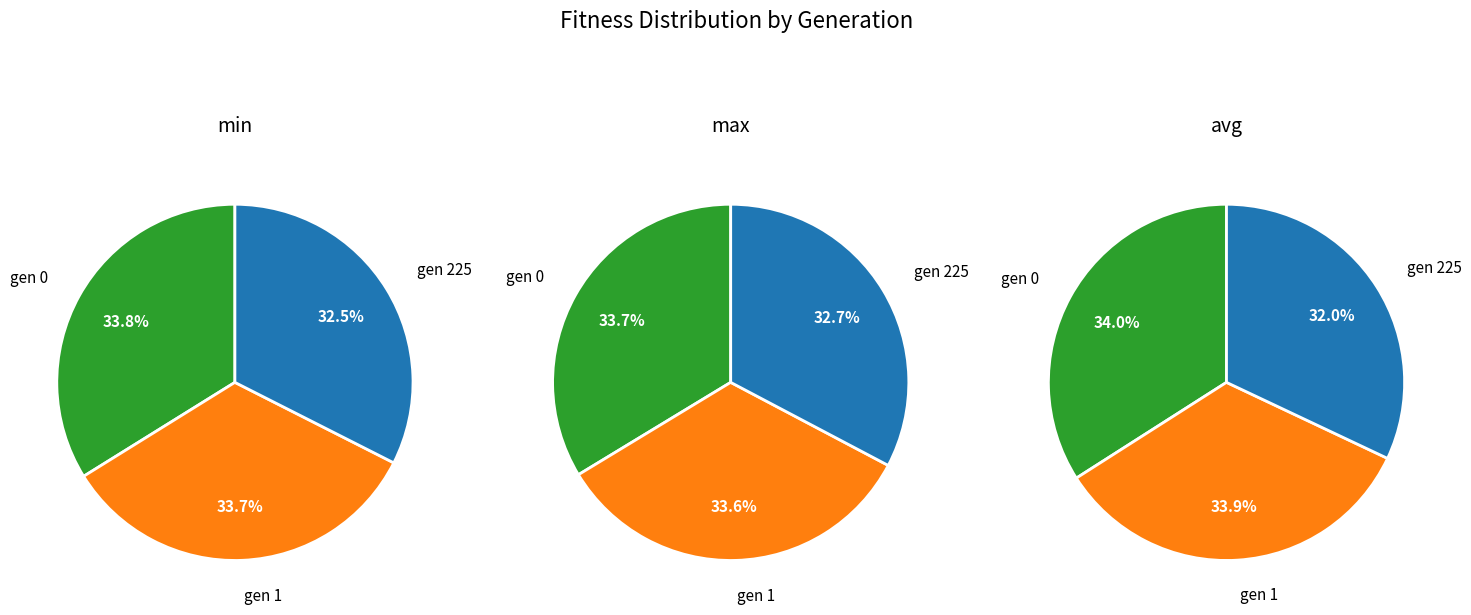

Combined, do gen 1 and gen 225 account for over 50%?

Yes